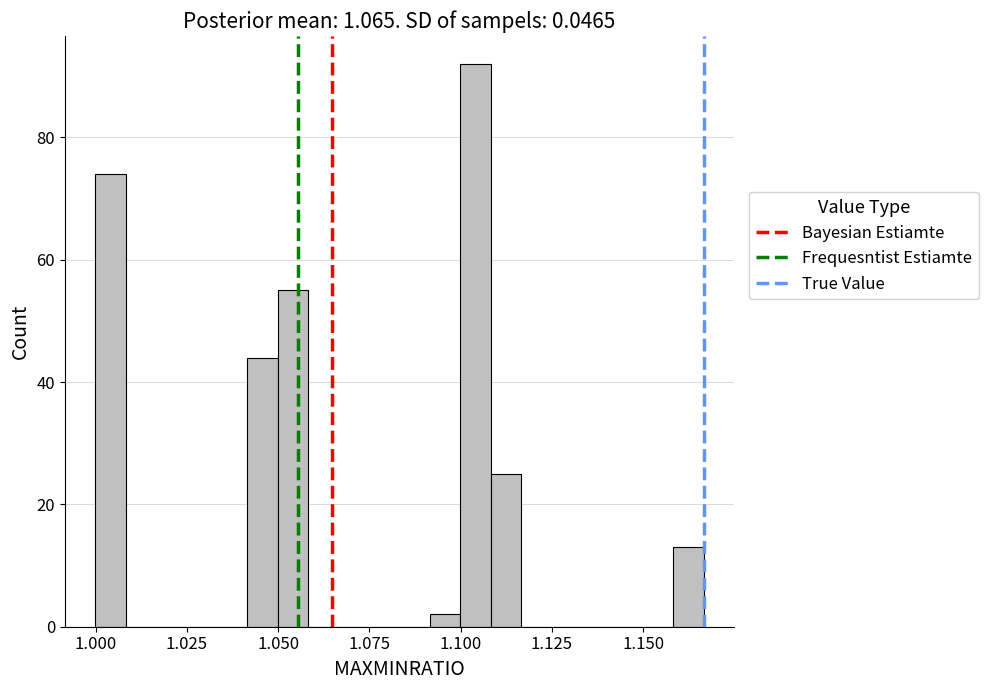

Around what value on the x-axis is the tallest bar? Give the approximate position of its centre, as read against the axis.

1.105